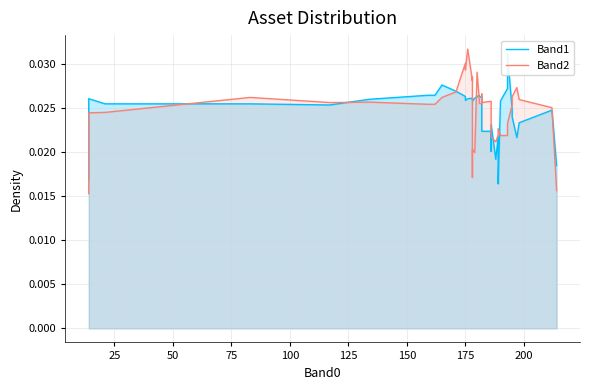

Rank the series by their average value, from highest to lowest.

Band2, Band1